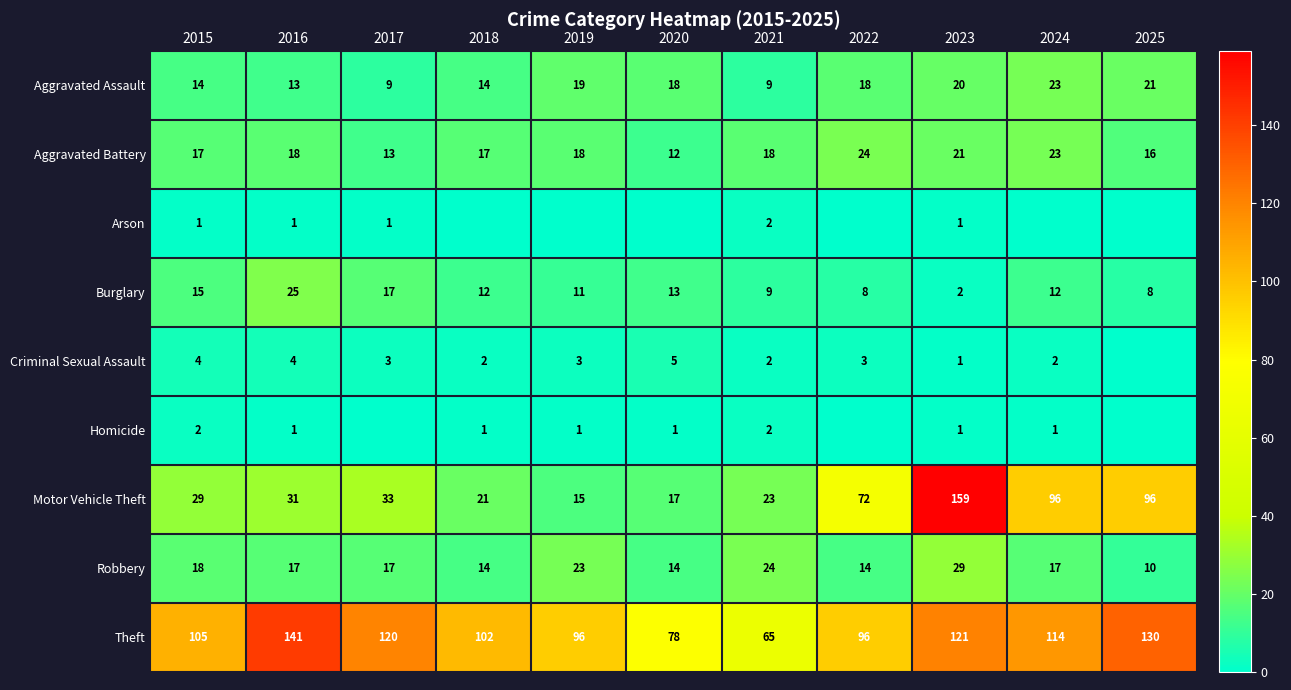

At 2015, list the series in order from smallest to largest.

Arson, Homicide, Criminal Sexual Assault, Aggravated Assault, Burglary, Aggravated Battery, Robbery, Motor Vehicle Theft, Theft